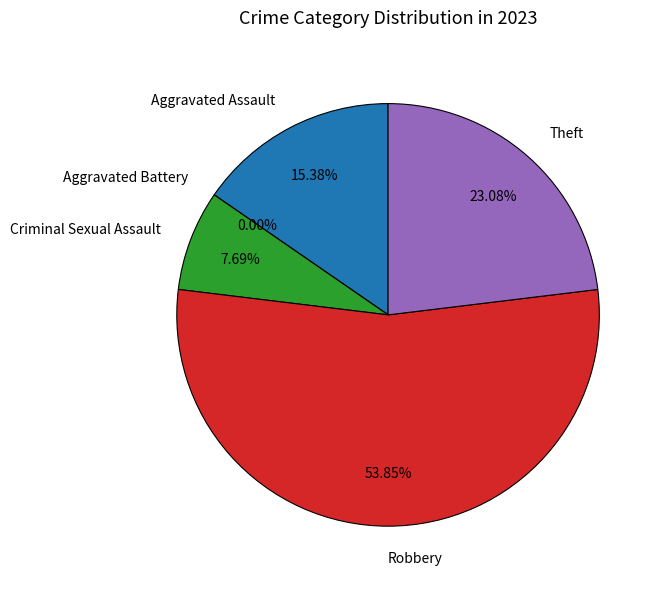

How many segments does this pie chart have?

5